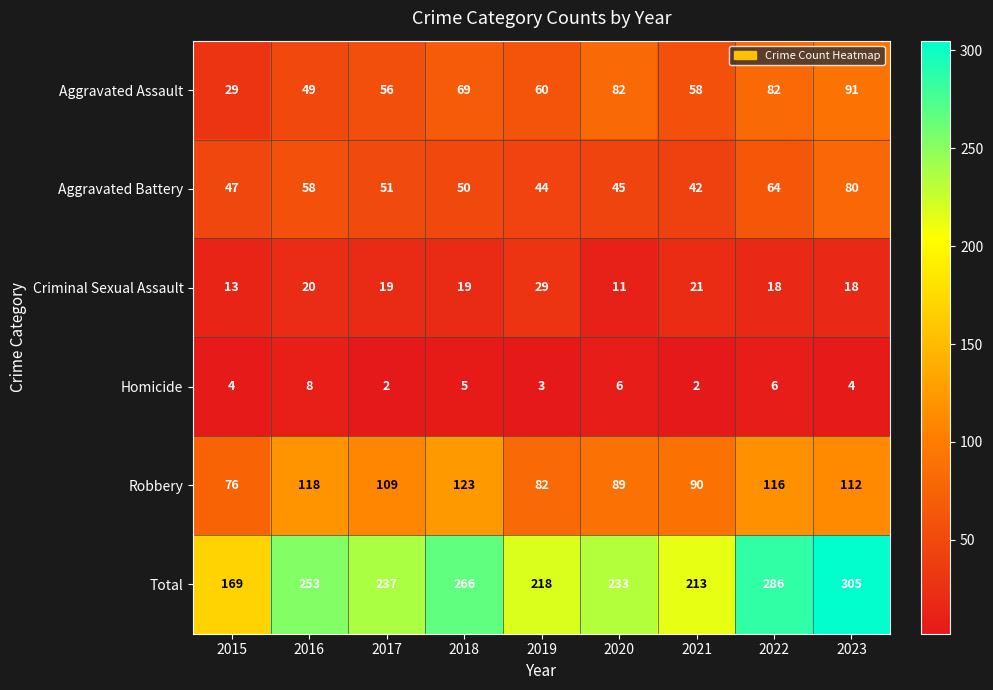

The Robbery series shows 109 at 2017. True or false?

True